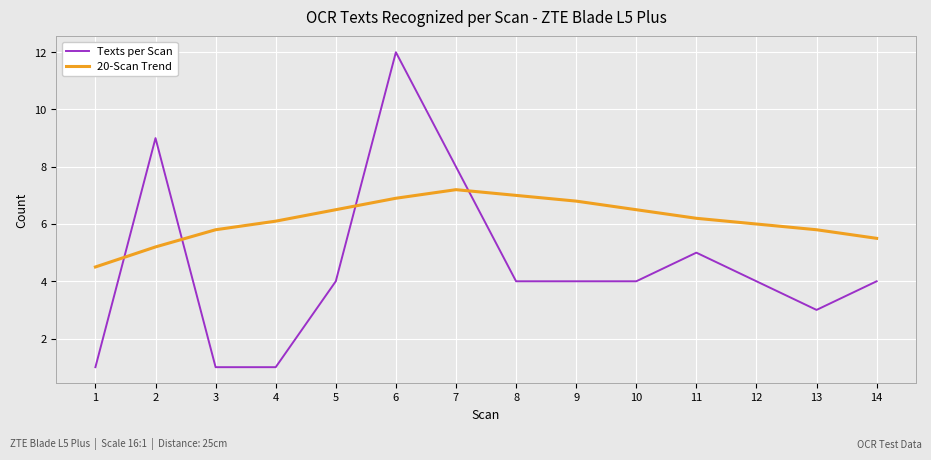

Is the value of Texts per Scan at 1 greater than the value of 20-Scan Trend at 7?

No